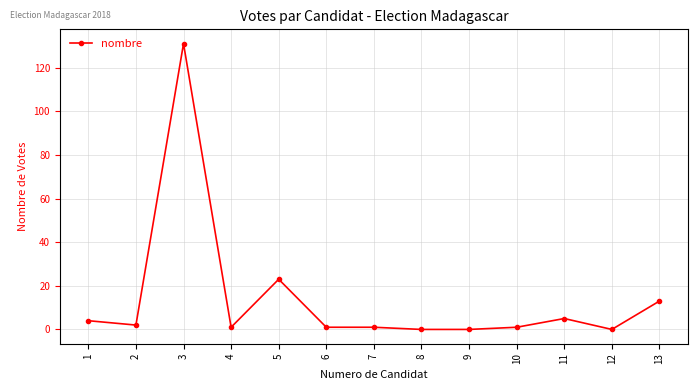

At which label is the value closest to 65?

5